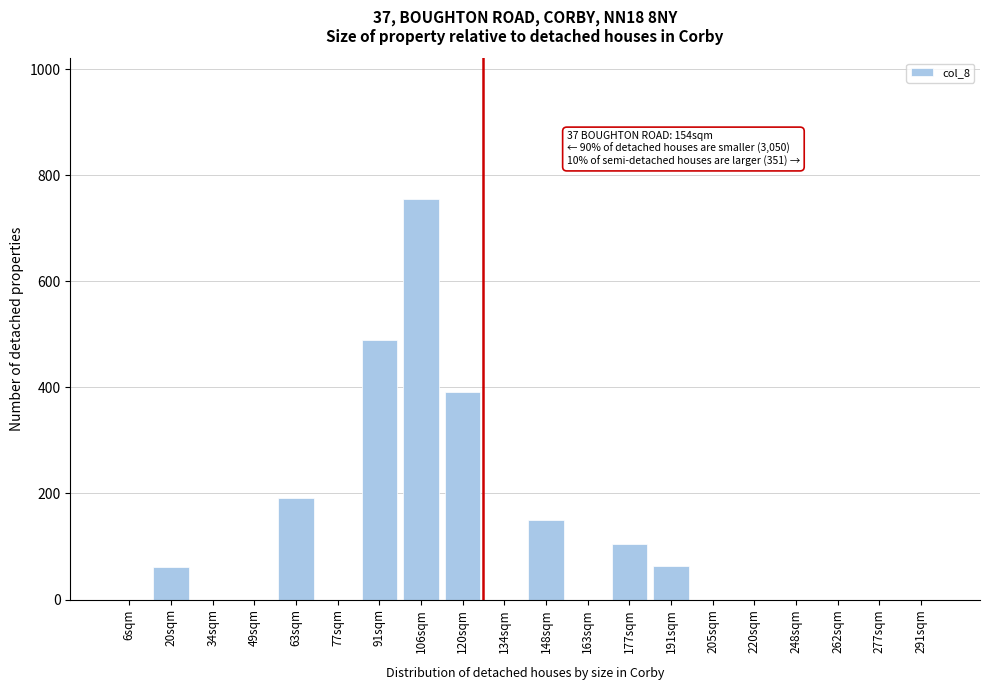

What is the greatest value displayed?

756